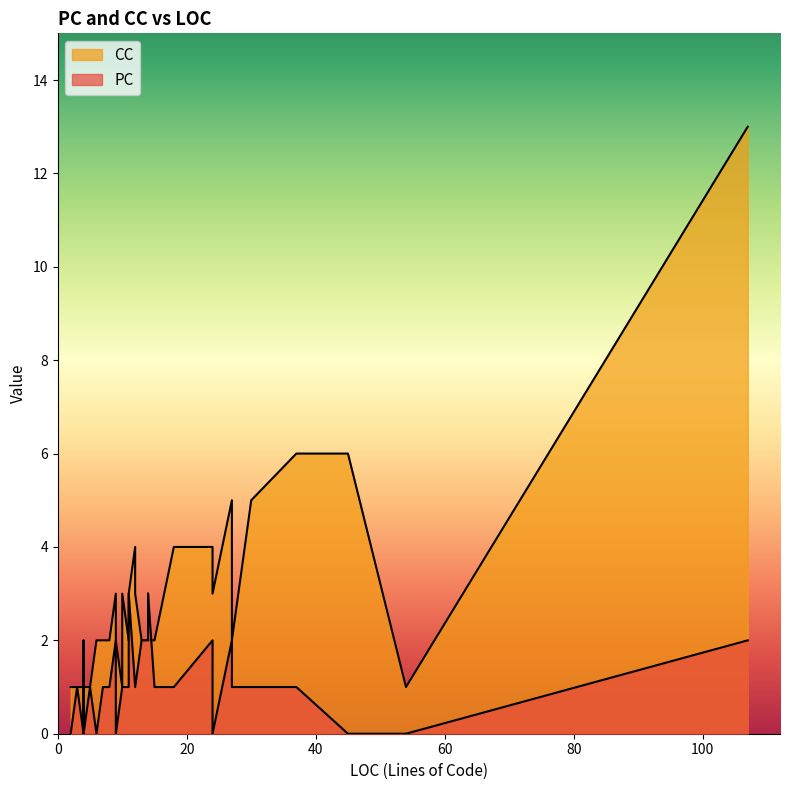

What is the highest value of the CC series?

13